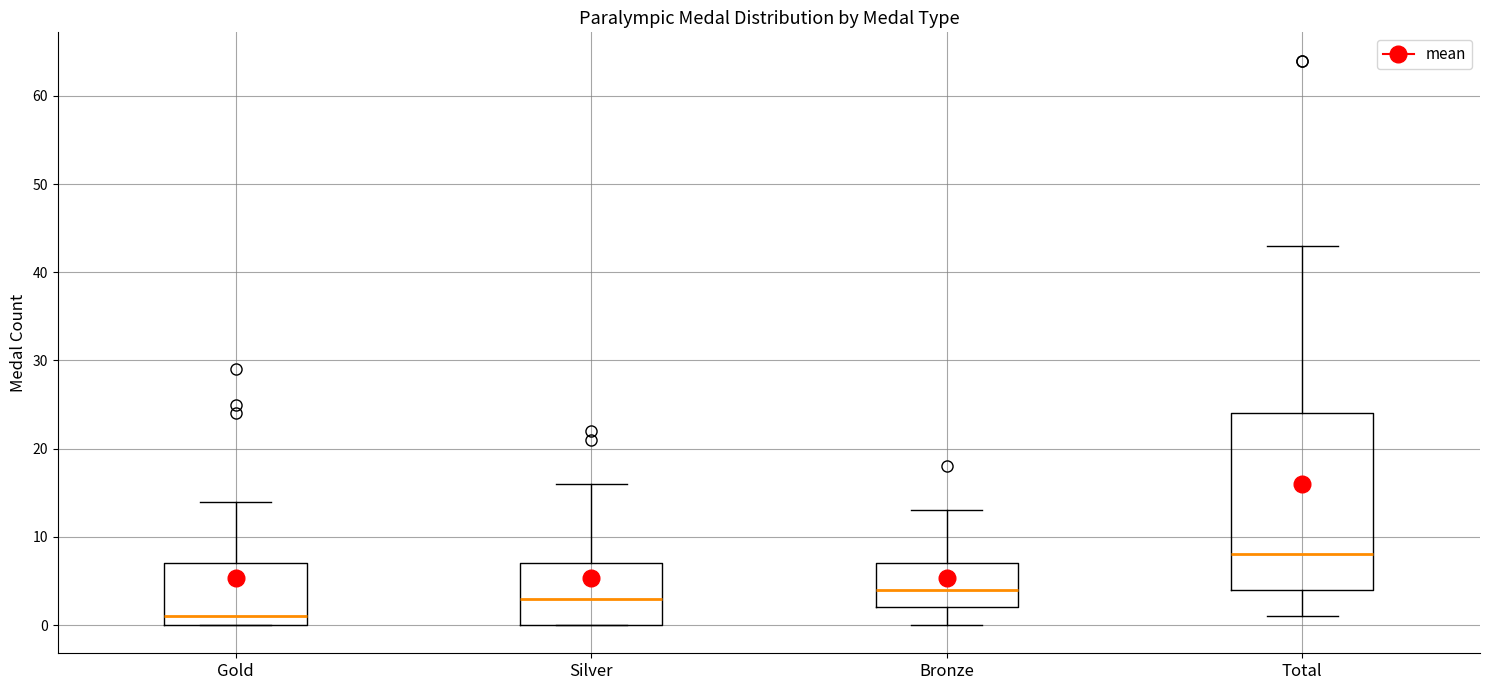

Which box is the tallest, from its lower edge to its upper edge?

Total